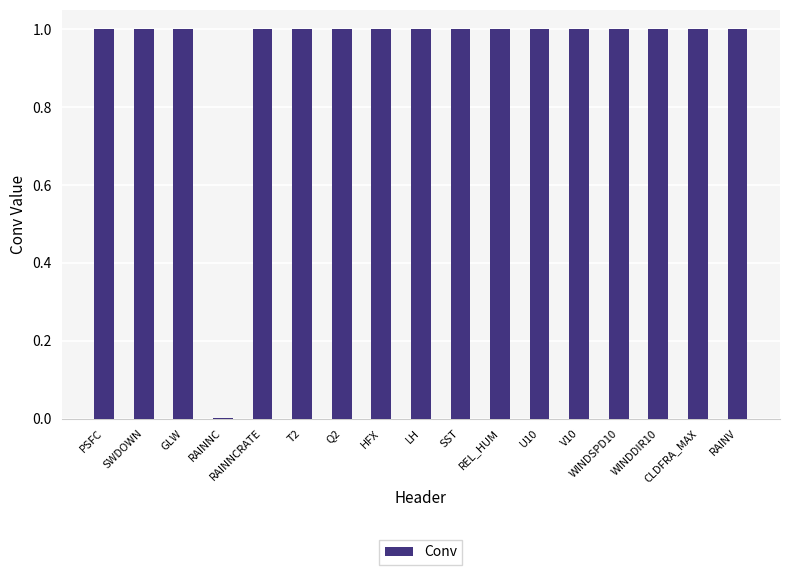

What is the average value?

0.9